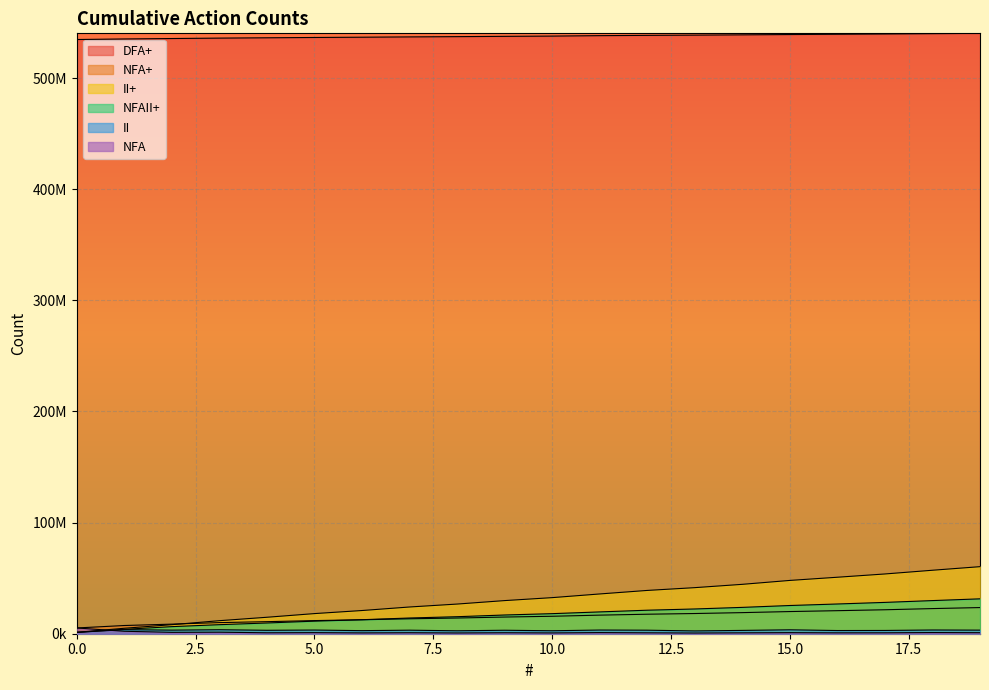

Which series changed the most between 17 and 19?

II+